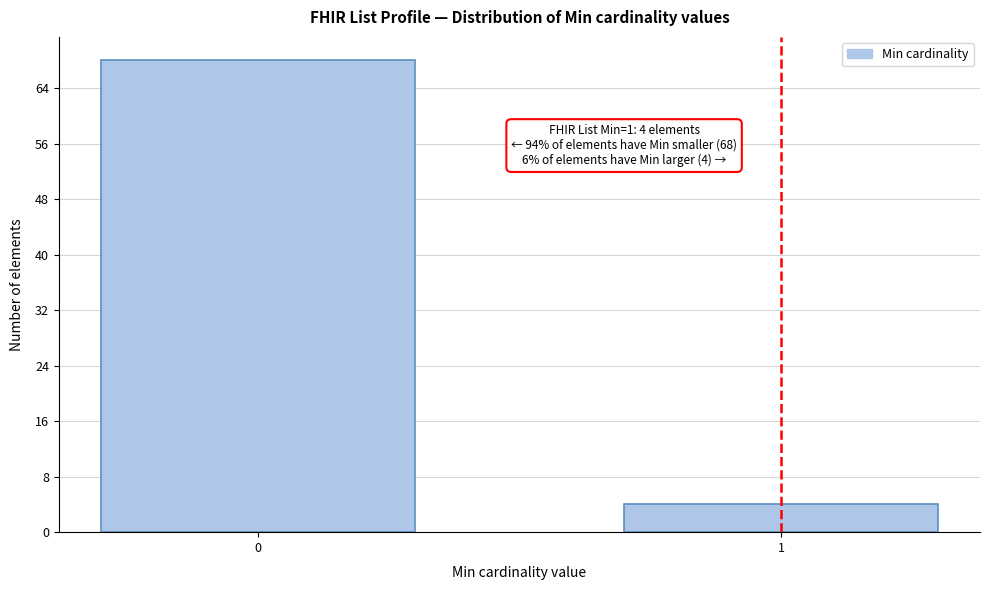

Reading left to right, list all the values displayed in this chart.

0=68	1=4